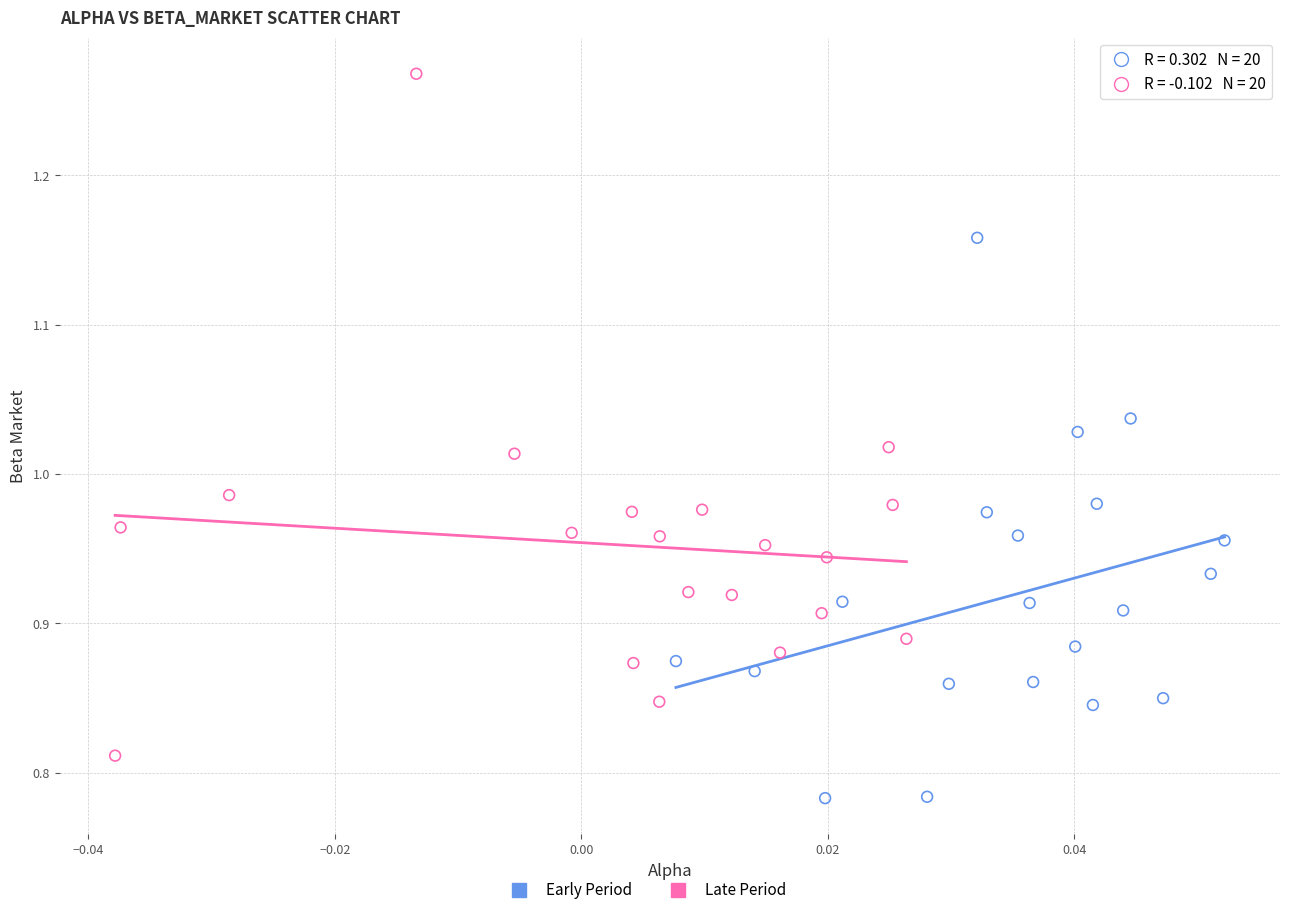

Which series reaches the minimum Y coordinate?

Early Period